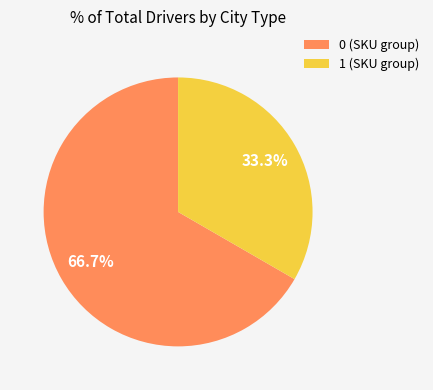

What is the total percentage of 0 (SKU group) and 1 (SKU group)?

100.0%